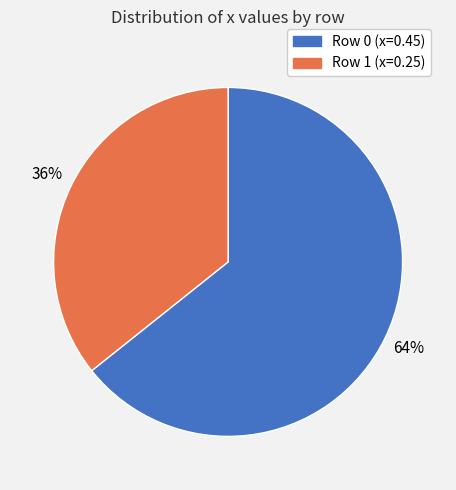

How many slices are in this pie chart?

2